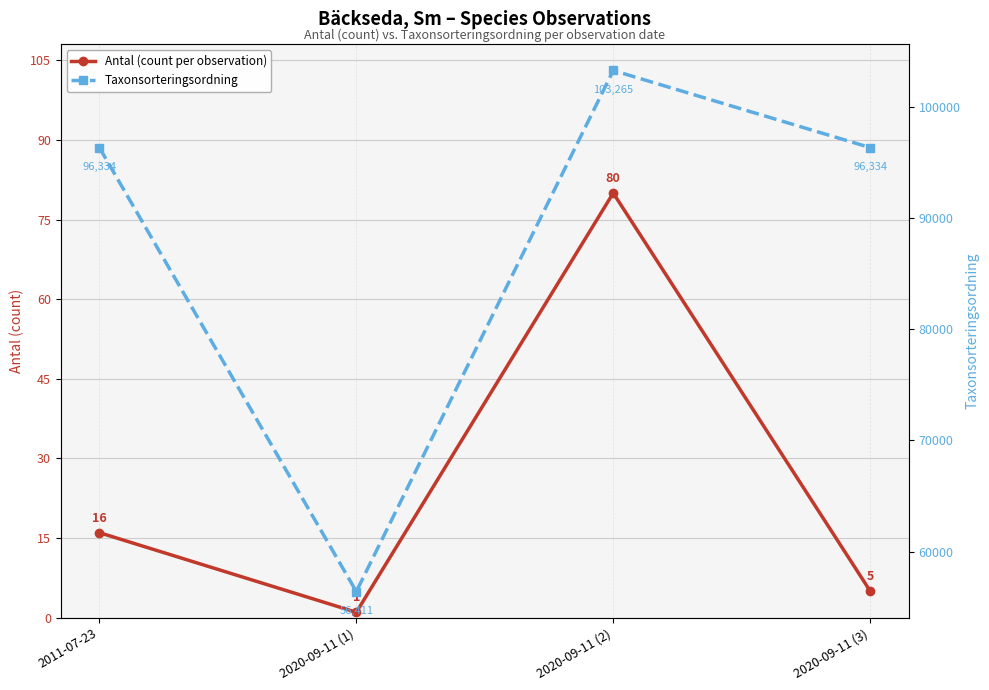

At which category is the sum across all series the highest?

2020-09-11 (2)